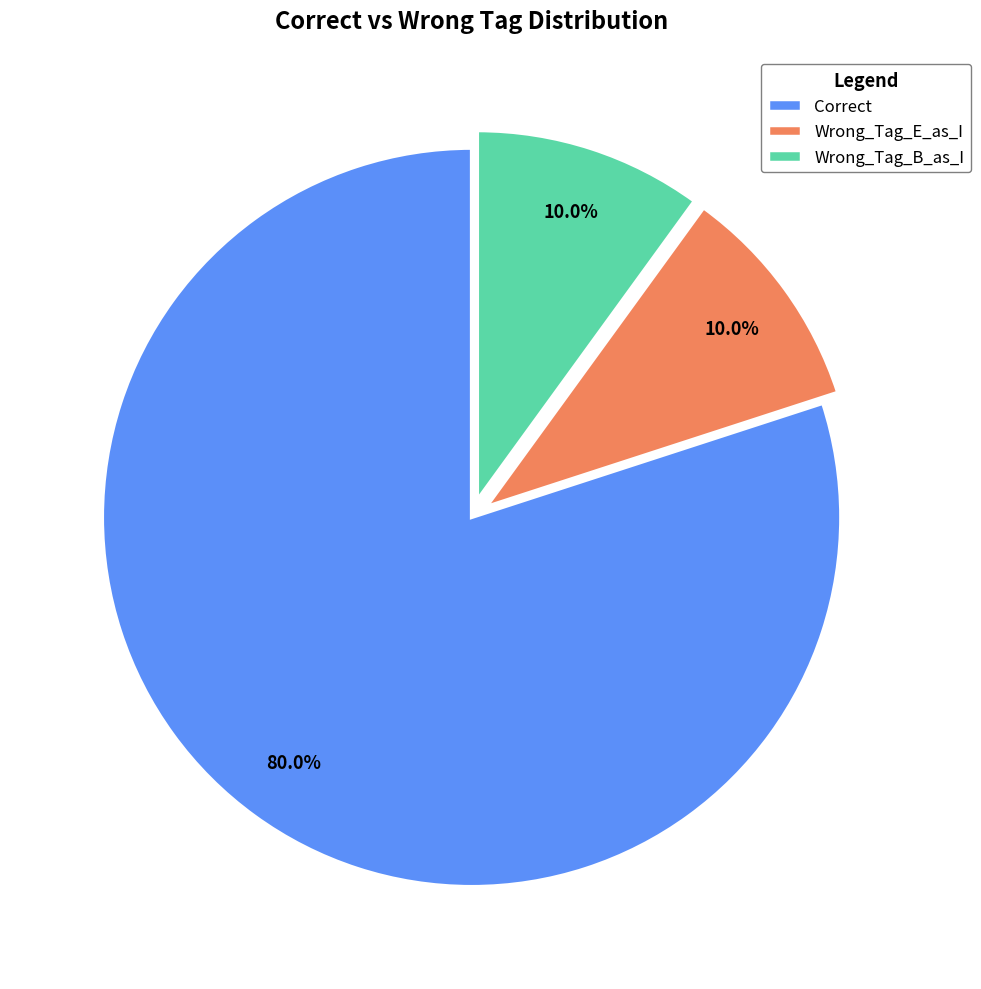

Combined, do Correct and Wrong_Tag_E_as_I account for over 50%?

Yes